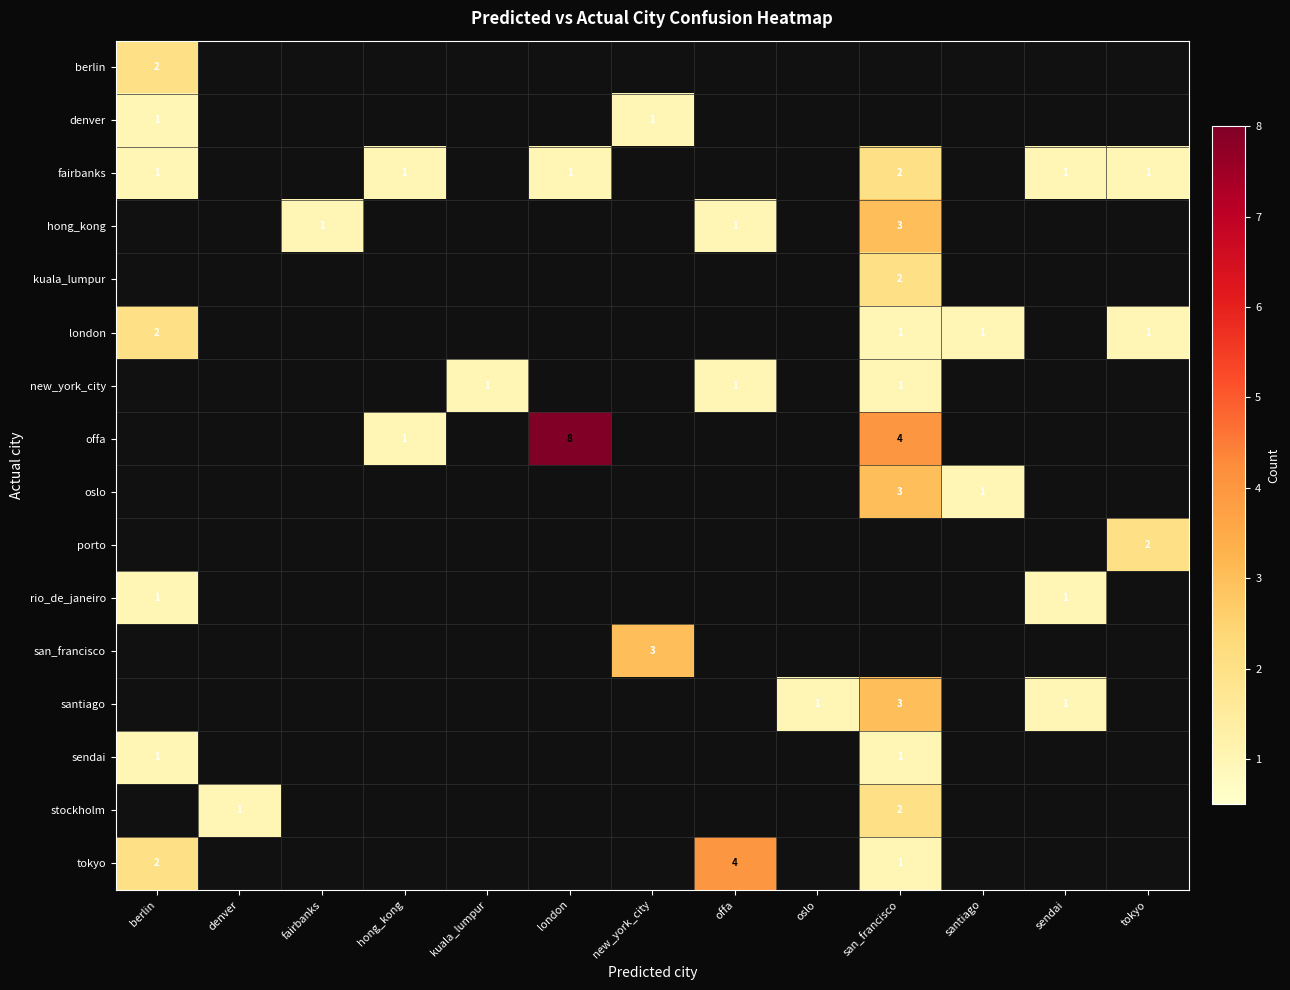

How many categories are shown in the chart?

13